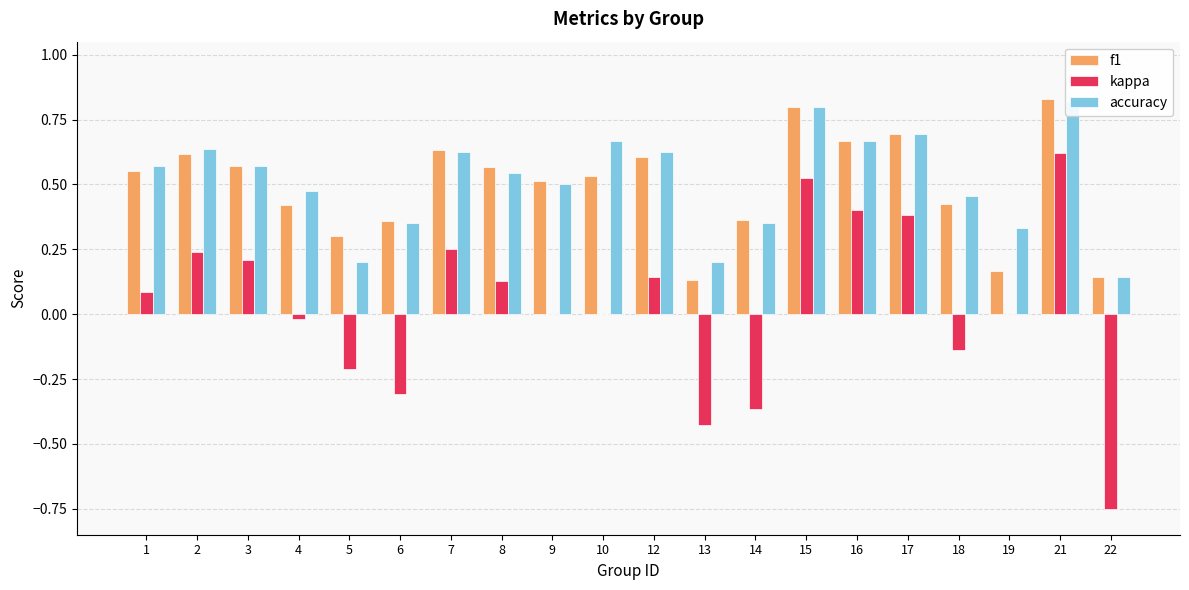

What is the sum of all f1 values?

9.9